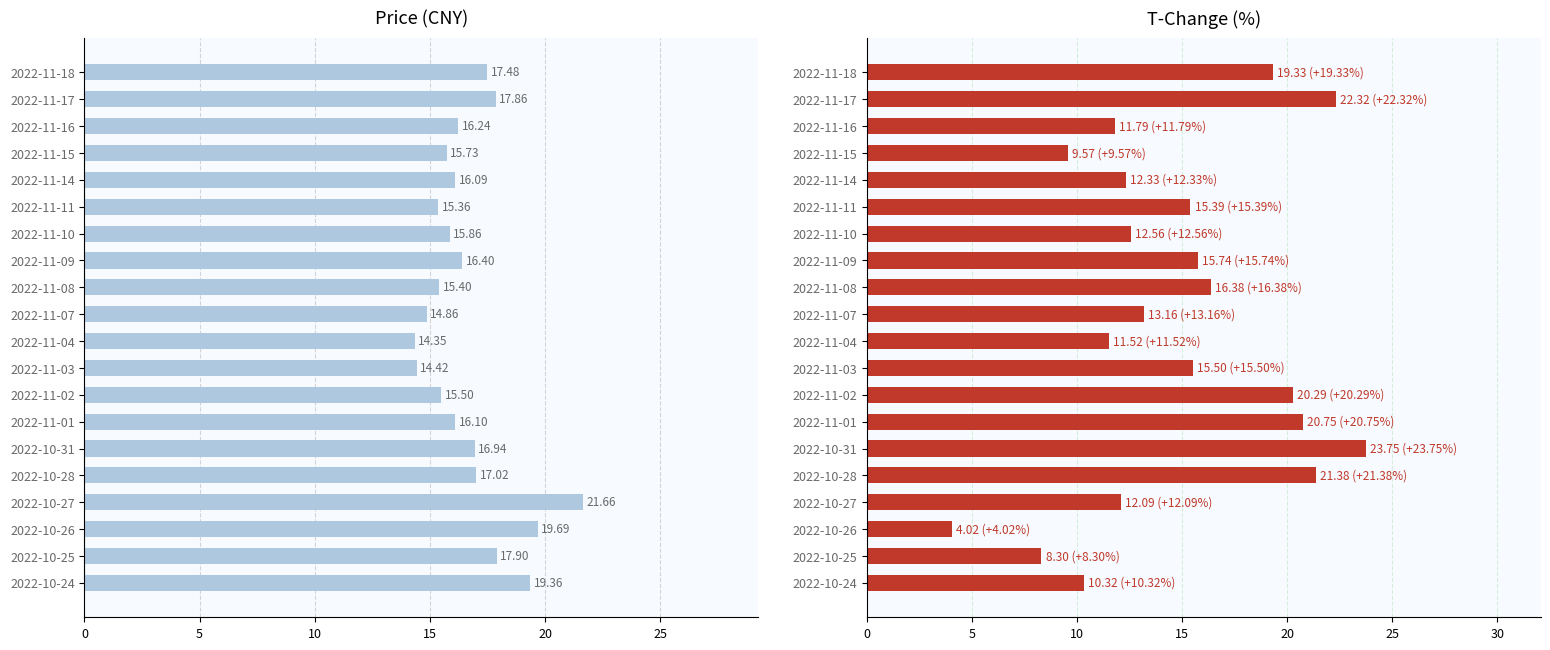

What are all the series names shown in the legend?

price, t_change